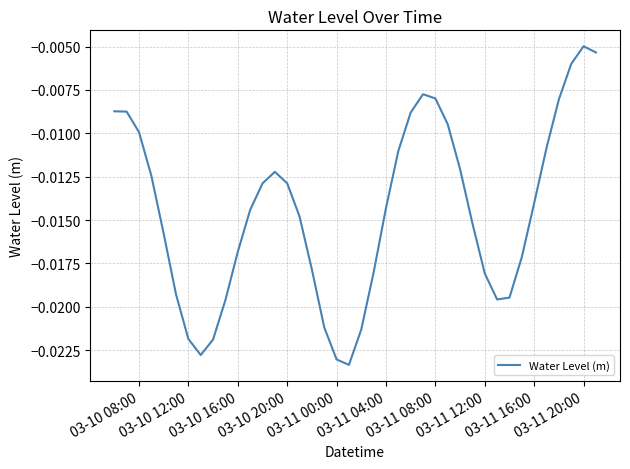

Does the chart display data point markers on the line(s)?

No